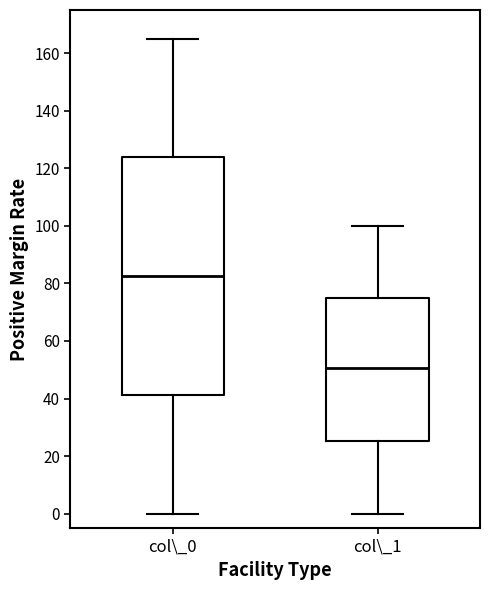

Reading left to right, read every box against the y-axis: the position of its median line, the range the box covers, and the ends of its whiskers. The values are not printed on the chart, so give them approximately, as read against the axis.

col\_0: median 82, box 42 to 124, whiskers 0 to 166
col\_1: median 50, box 26 to 76, whiskers 0 to 100